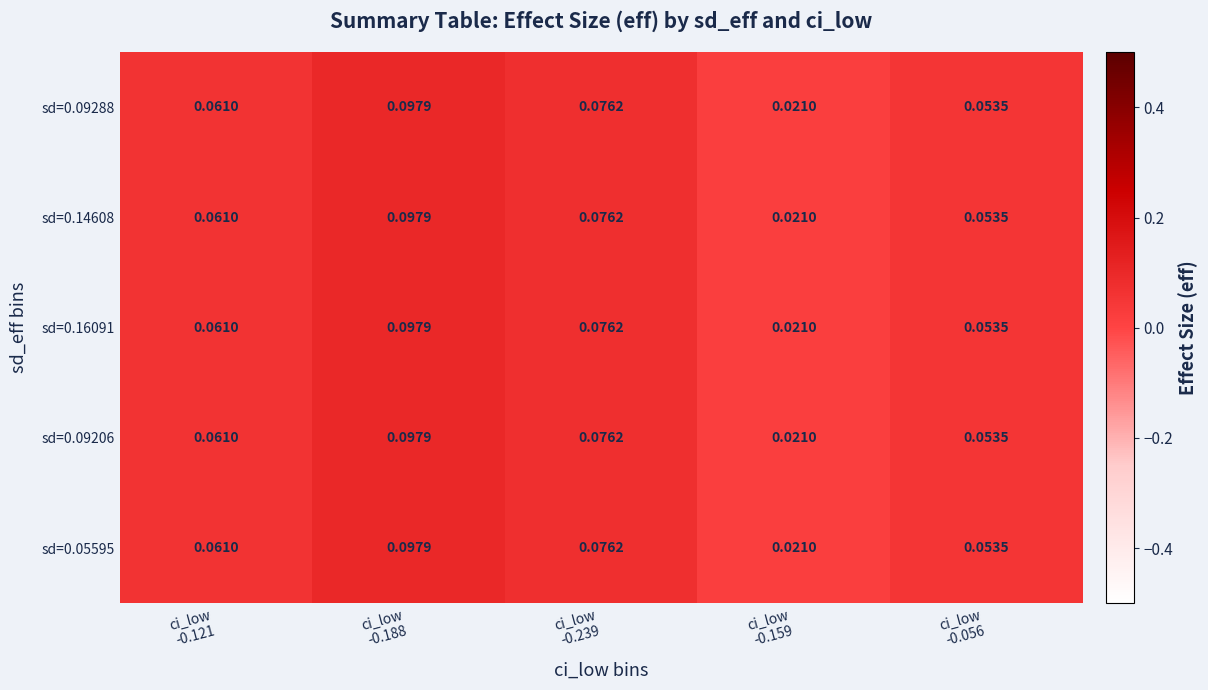

Which category has the highest value across all series?

ci_low
-0.188